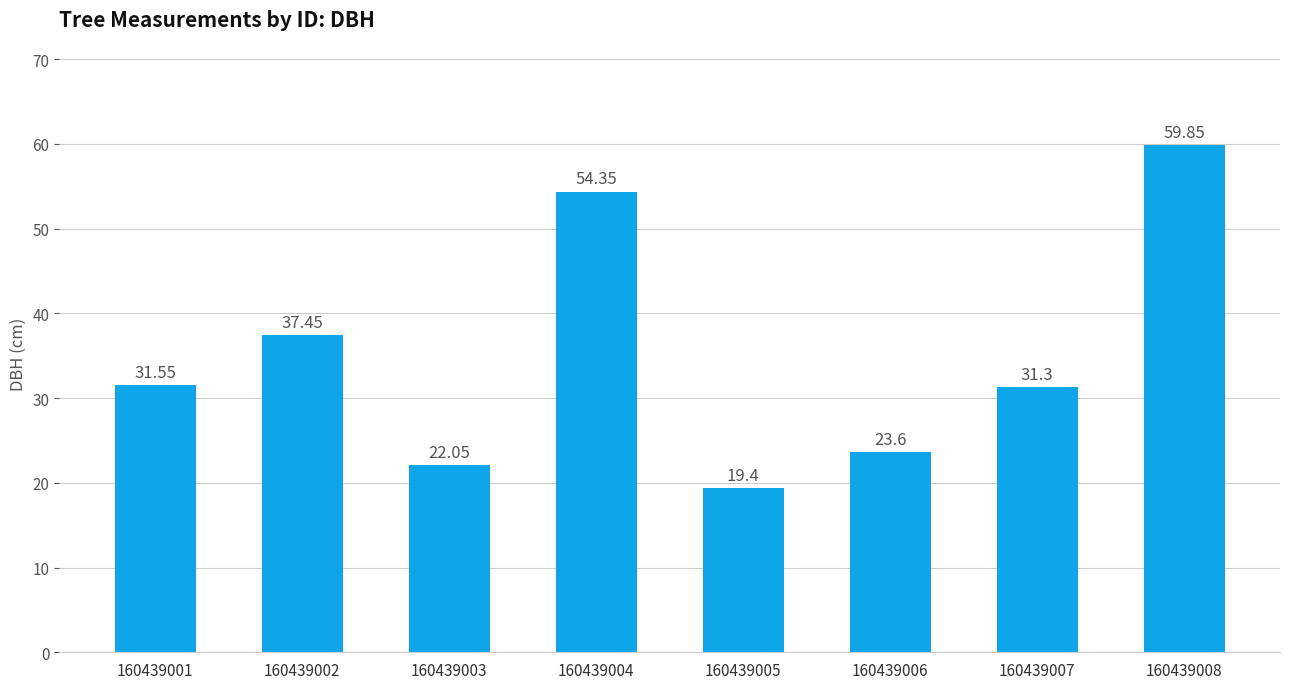

What is the greatest value displayed?

59.9